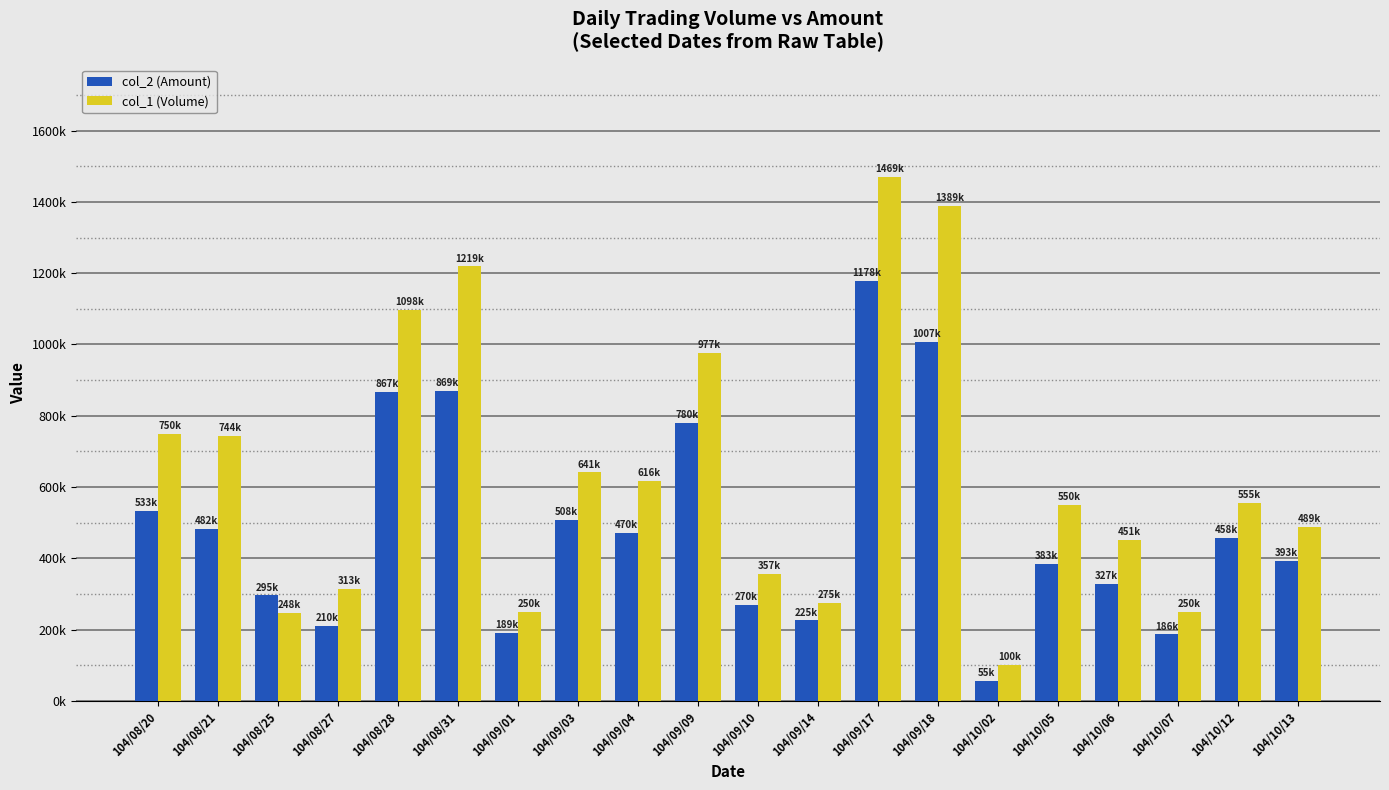

Which series changed the most between 104/08/31 and 104/09/17?

col_2 (Amount)